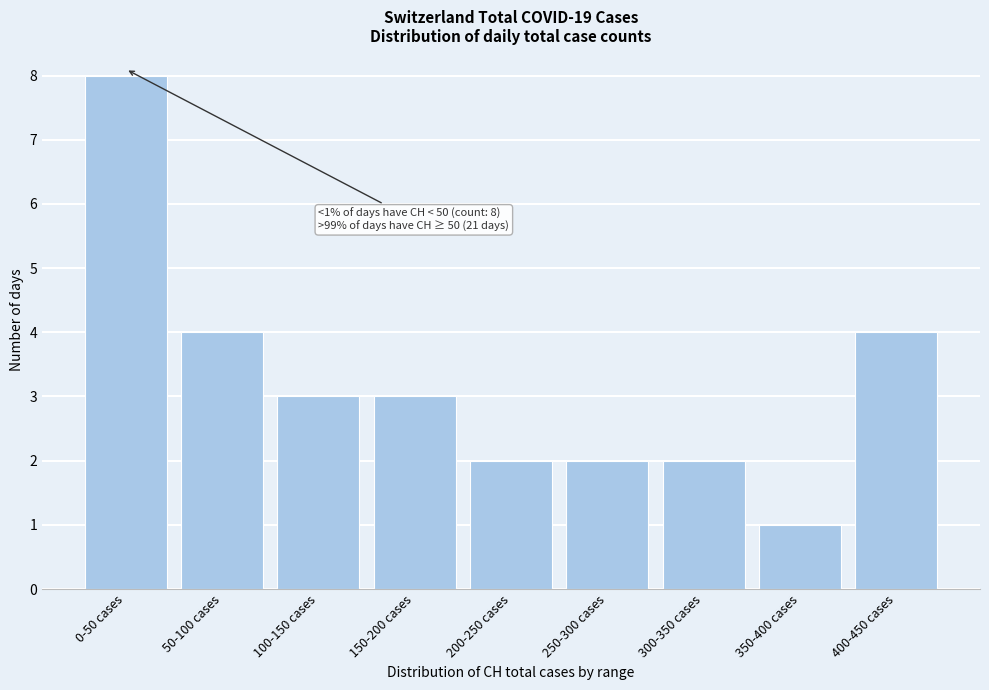

Reading right to left, transcribe all the data shown in this chart.

400-450 cases=4	350-400 cases=1	300-350 cases=2	250-300 cases=2	200-250 cases=2	150-200 cases=3	100-150 cases=3	50-100 cases=4	0-50 cases=8